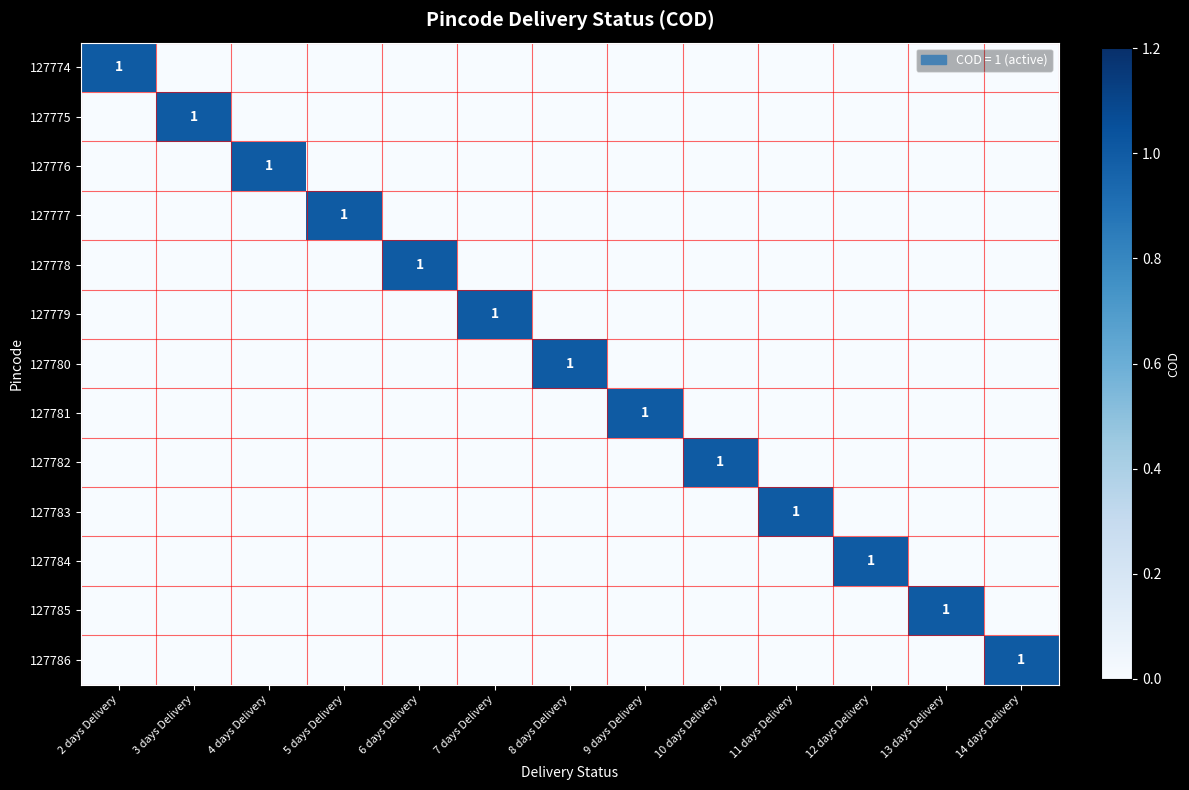

What is the total value across all series at 9 days Delivery?

1